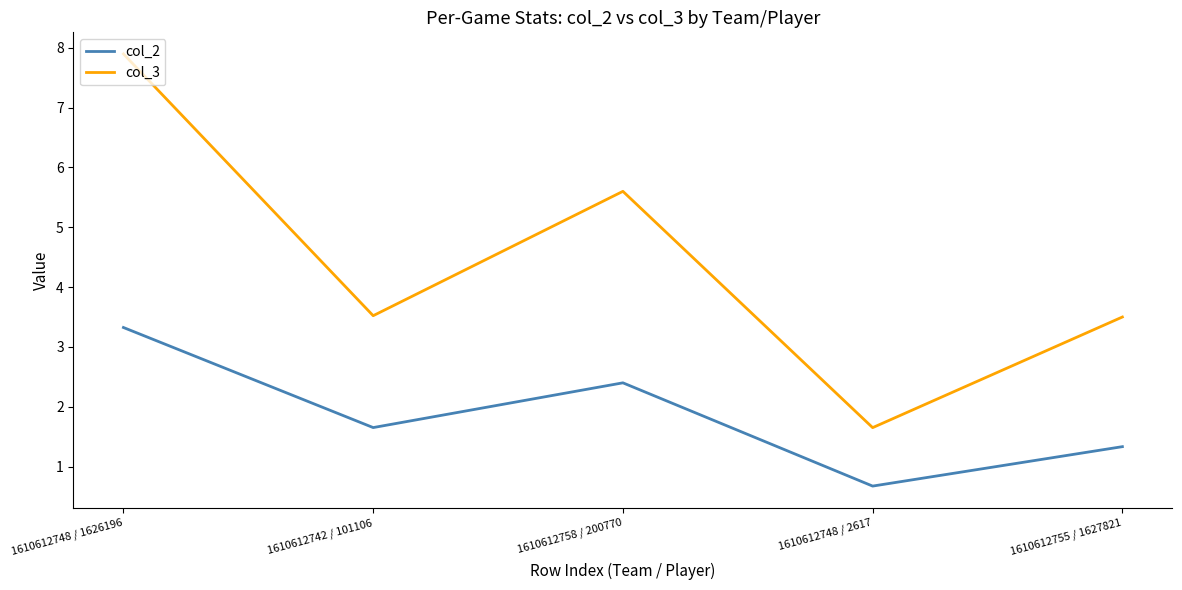

Is this an area chart (filled region under the line)?

No